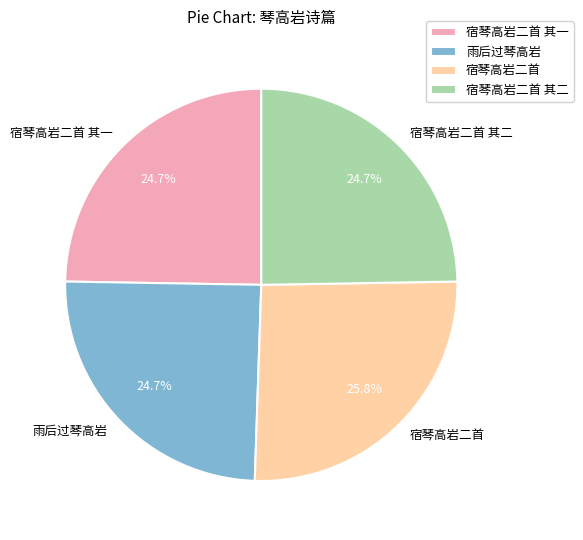

How many segments does this pie chart have?

4